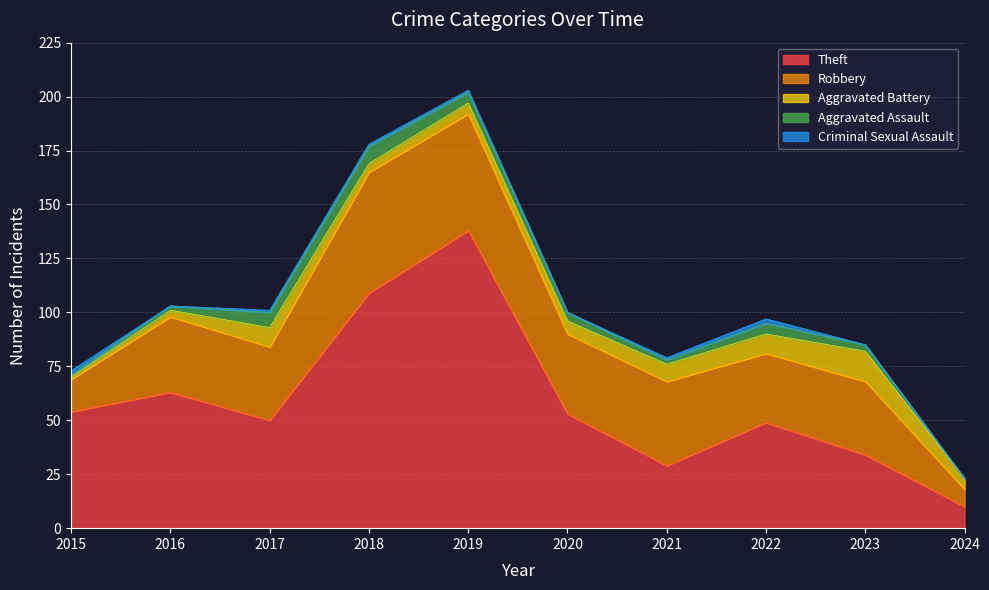

How many interior local peaks does the Aggravated Assault series have?

2